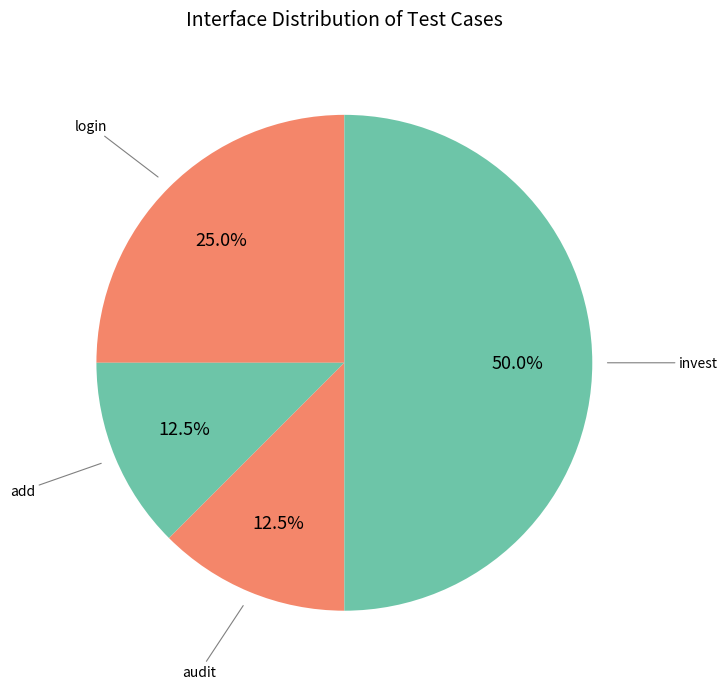

Count the number of slices in the pie.

4